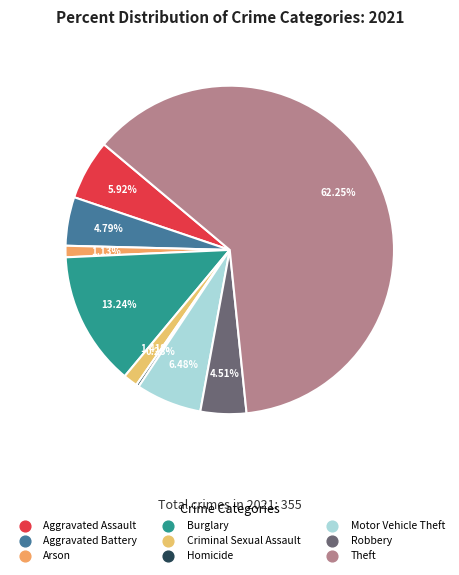

How many slices are in this pie chart?

9